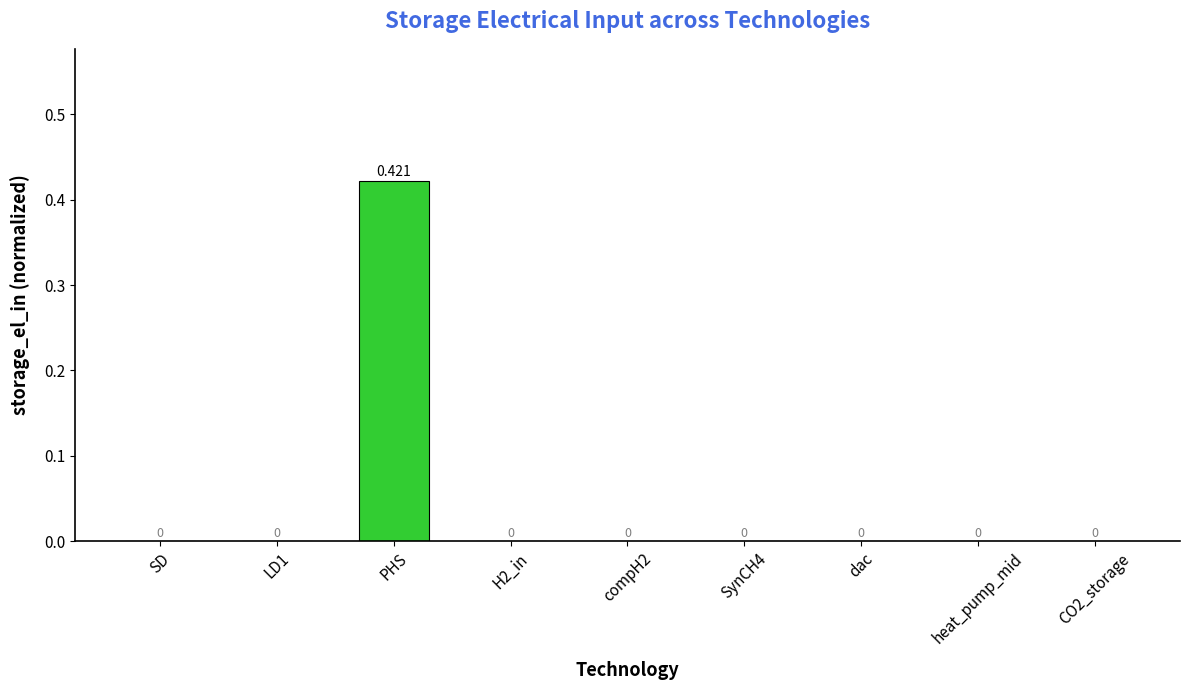

Which has a higher value, SynCH4 or PHS?

PHS